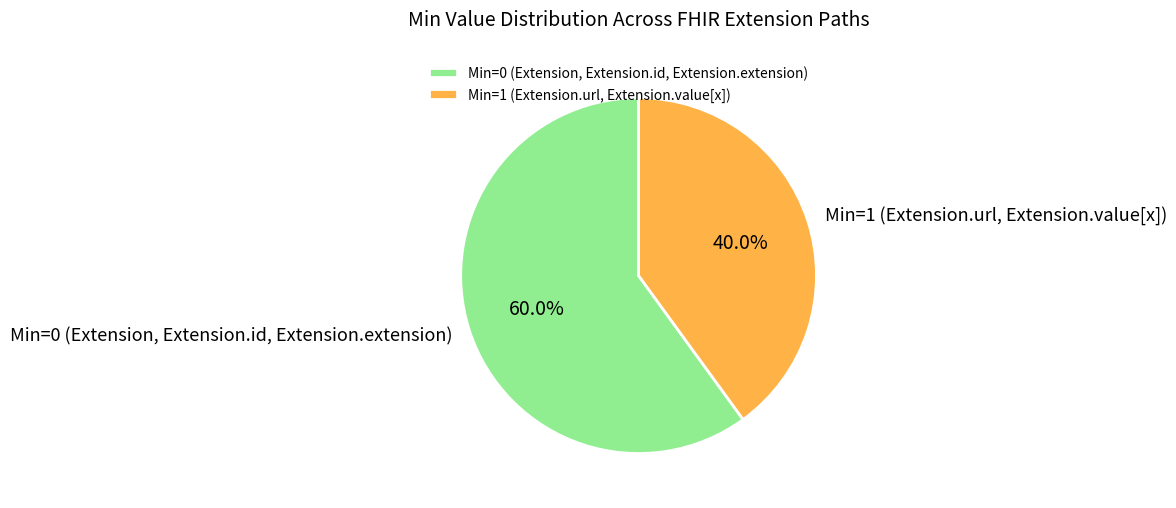

What is the total percentage of Min=0 (Extension, Extension.id, Extension.extension) and Min=1 (Extension.url, Extension.value[x])?

100.0%